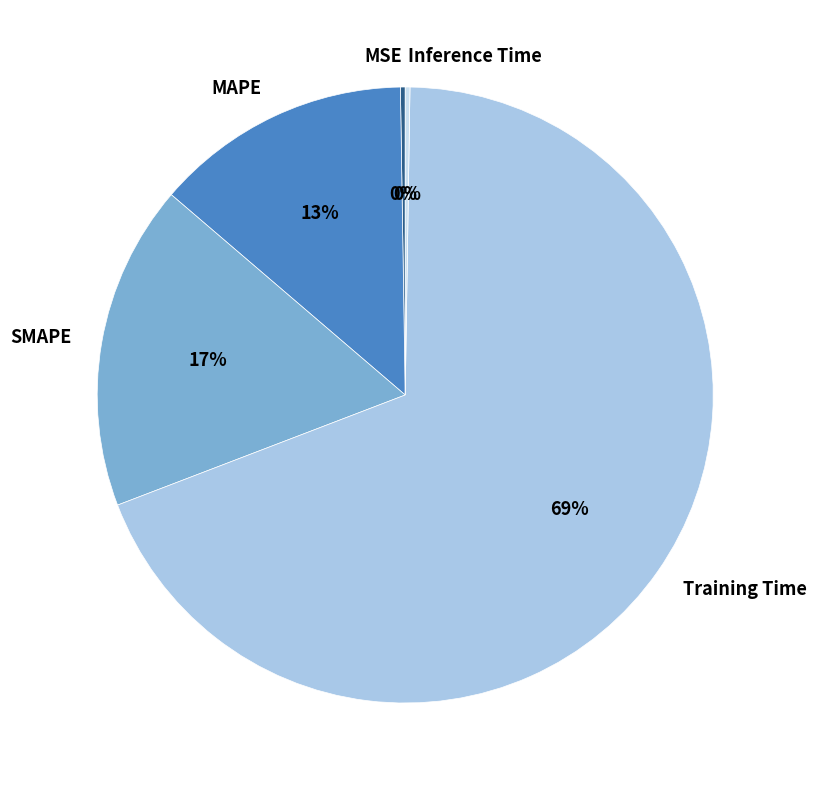

Which slice is the largest?

Training Time